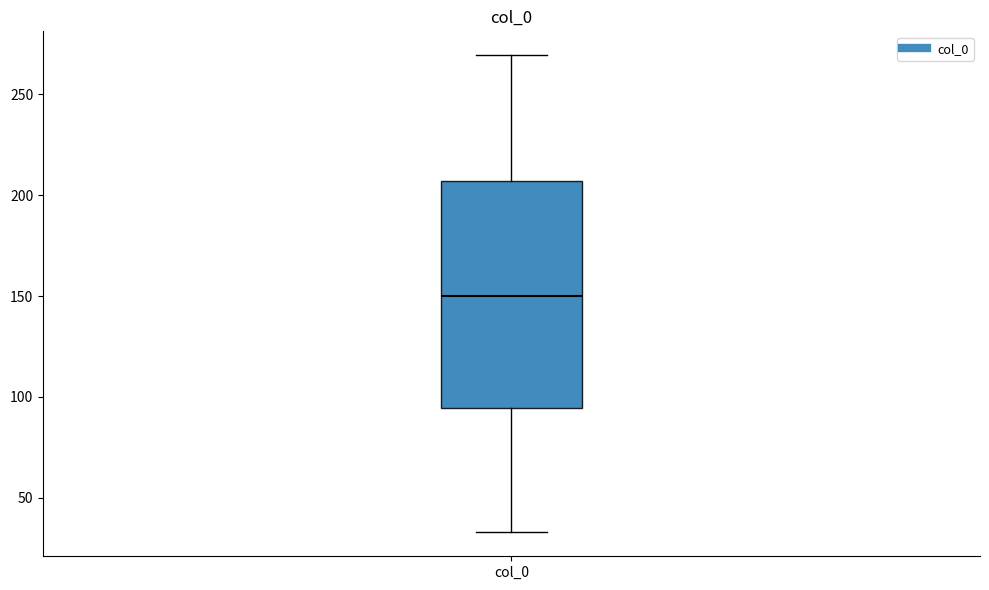

Read this box plot against the y-axis: the position of the median line, the range covered by the box, and the ends of both whiskers. The values are not printed on the chart, so give them approximately, as read against the axis.

median 150, box 95 to 205, whiskers 35 to 270